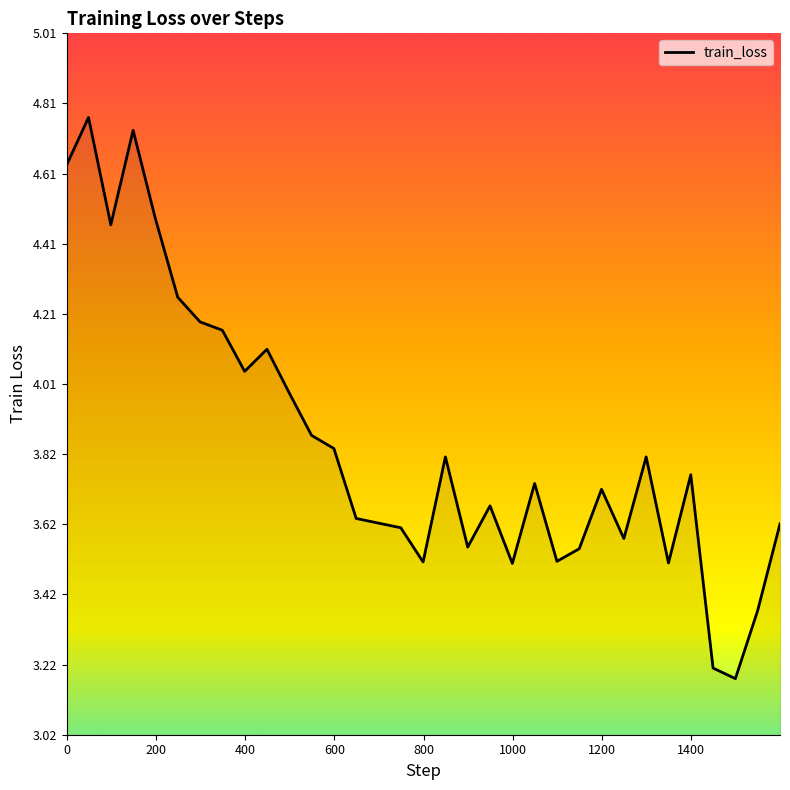

What is the difference between the maximum and minimum values?

1.6